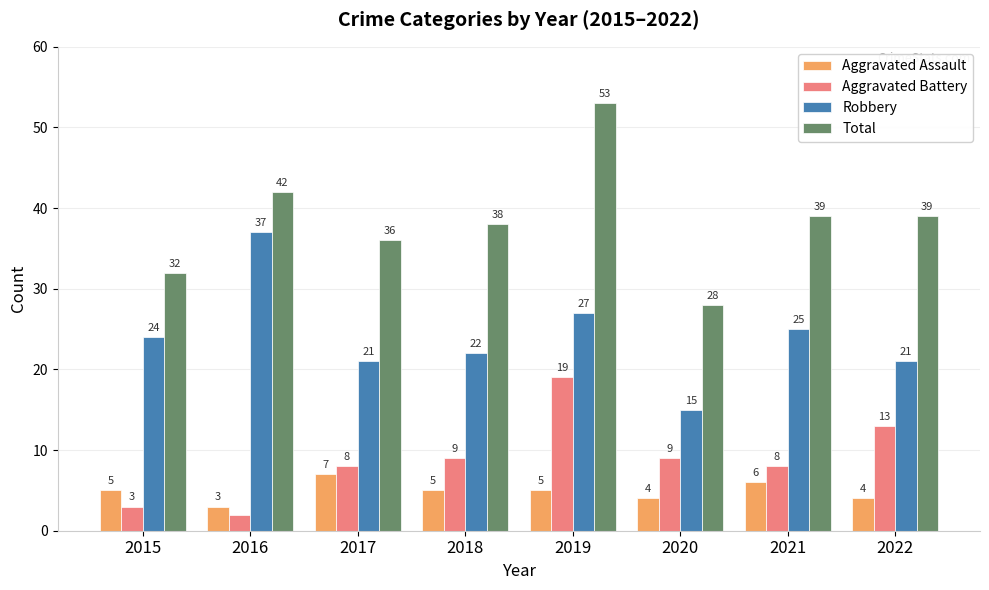

What is the difference between the second highest and second lowest values in the Aggravated Assault series?

2